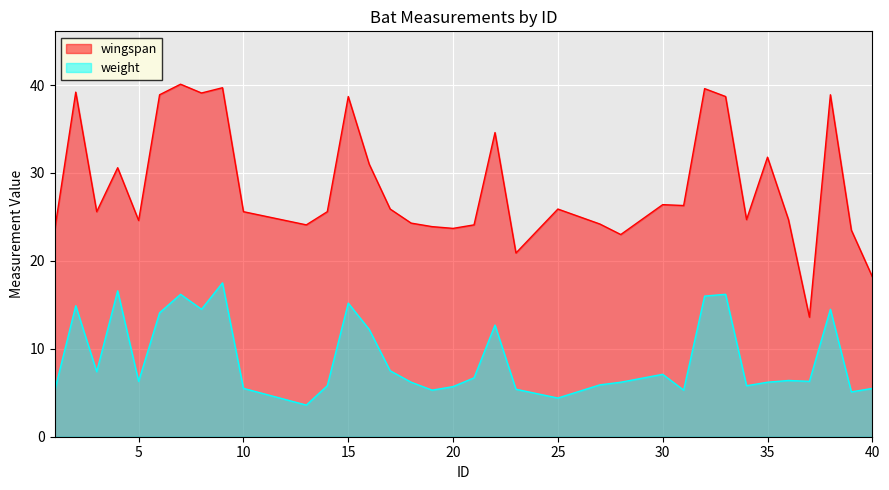

What is the difference between the weight values at 33 and 8?

1.7